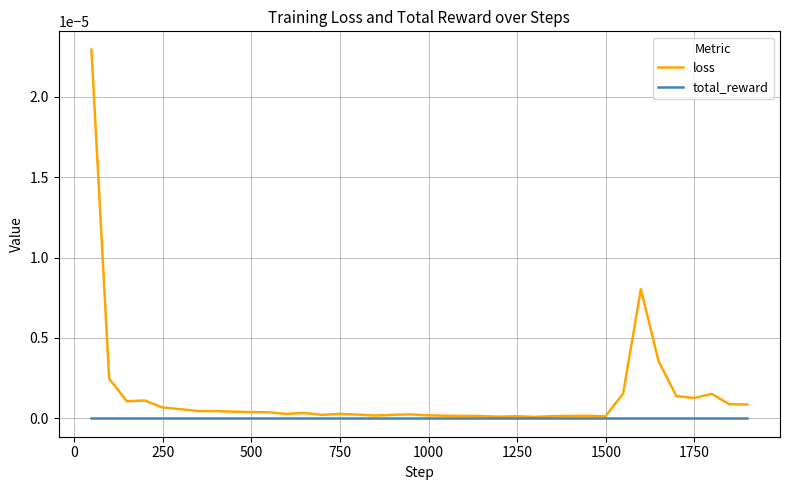

List the series in order of their overall mean, highest first.

loss, total_reward